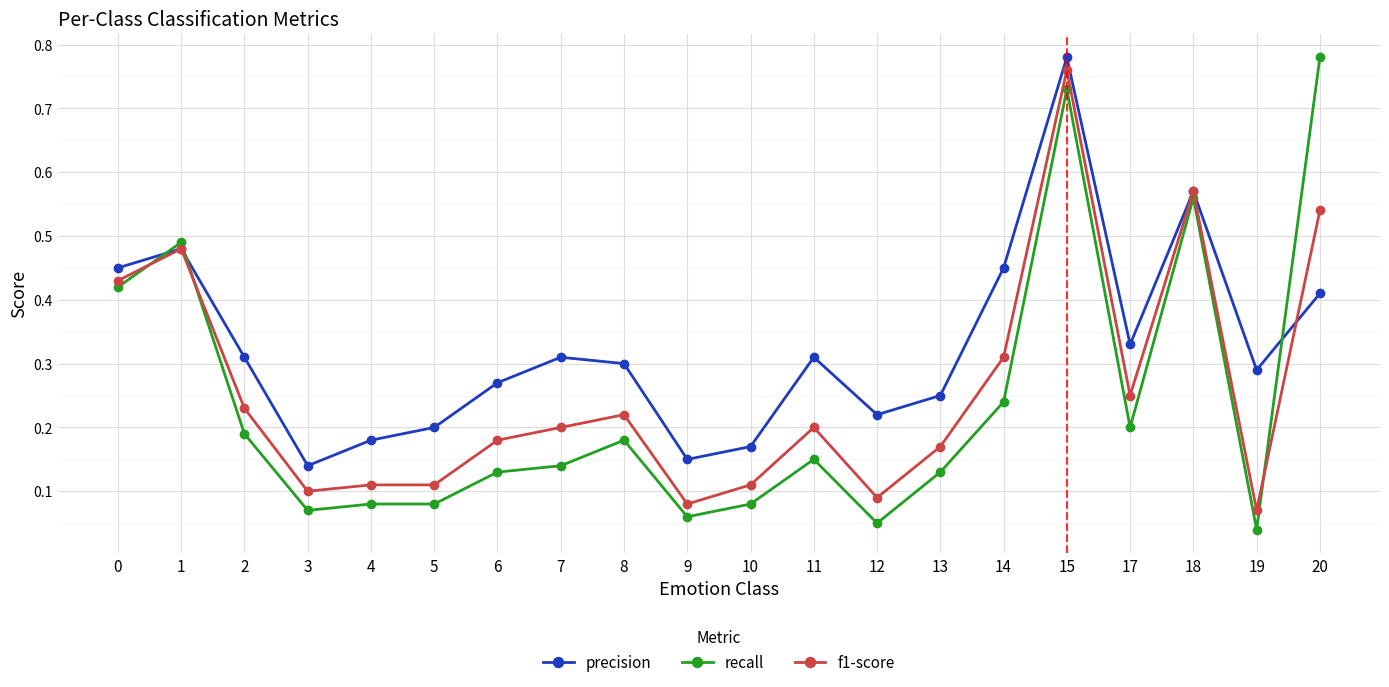

Between 2 and 4, which series saw the biggest shift?

precision